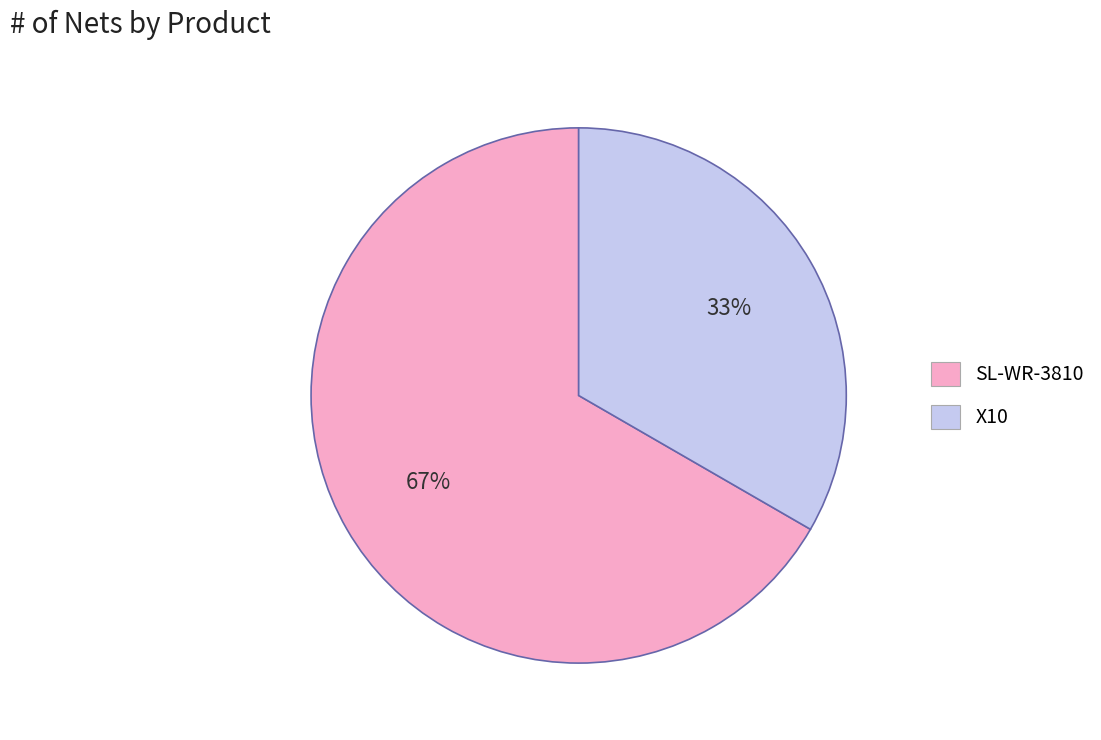

To the nearest percent, what is the average slice percentage?

50%